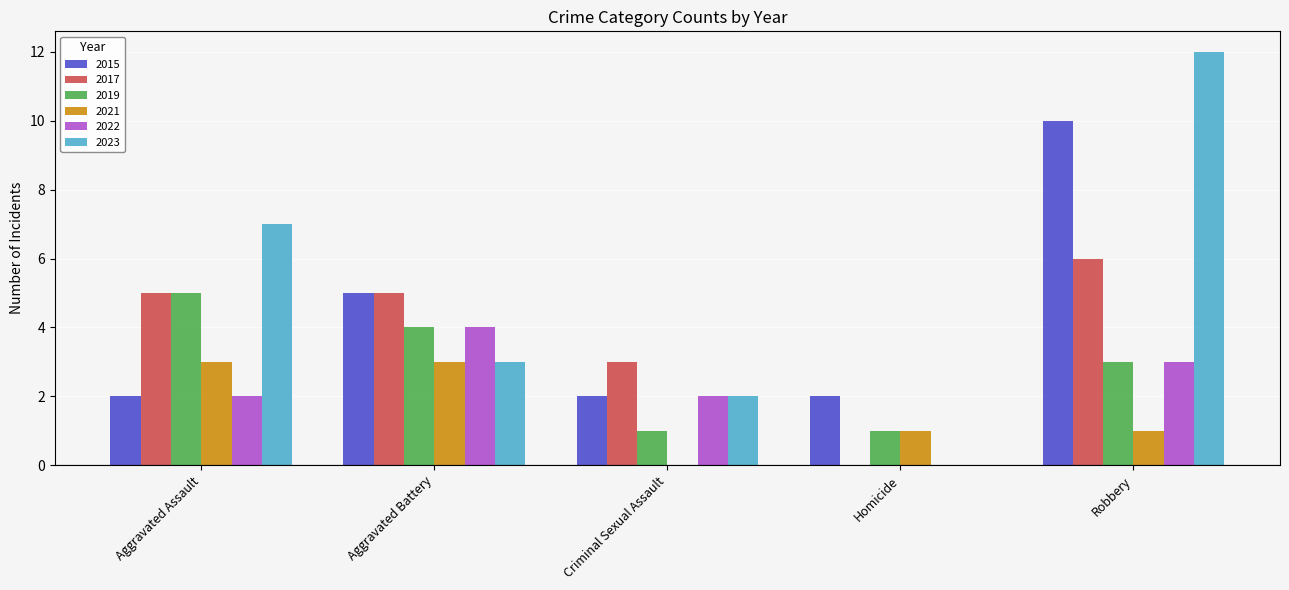

Count the number of categories in the chart.

5